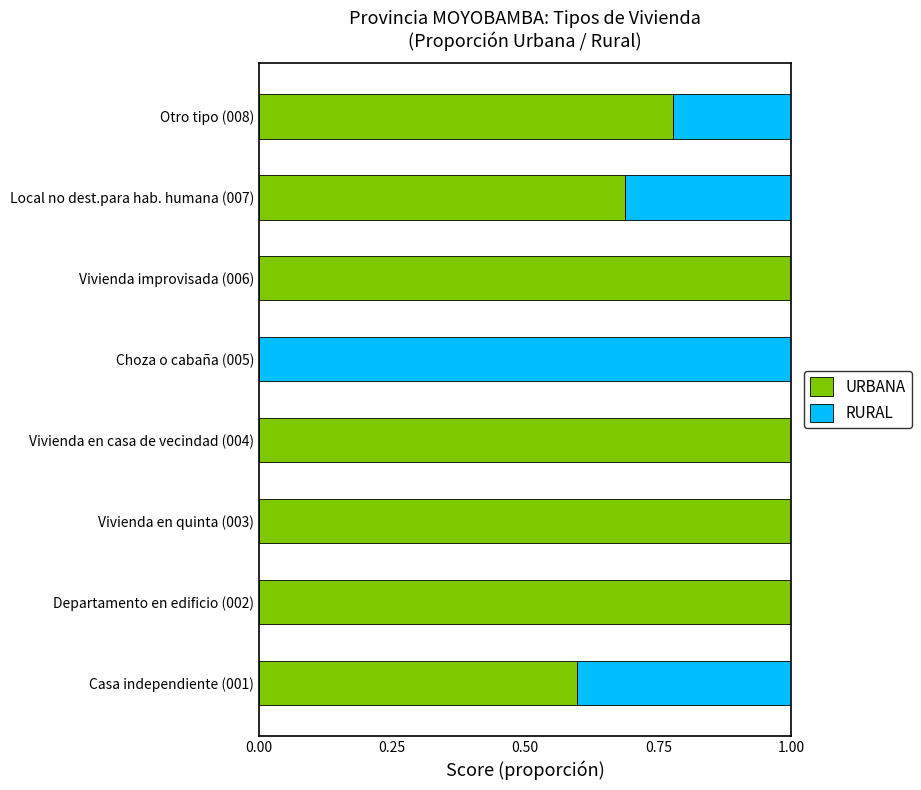

What is the sum of all URBANA values?

6.1